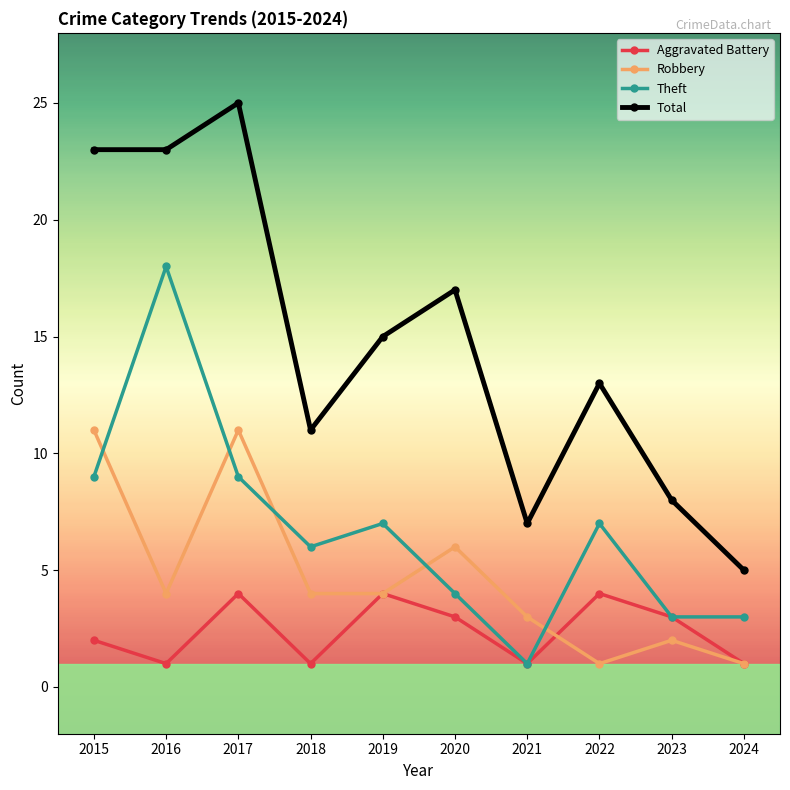

What is the total value across all series at 2019?

30